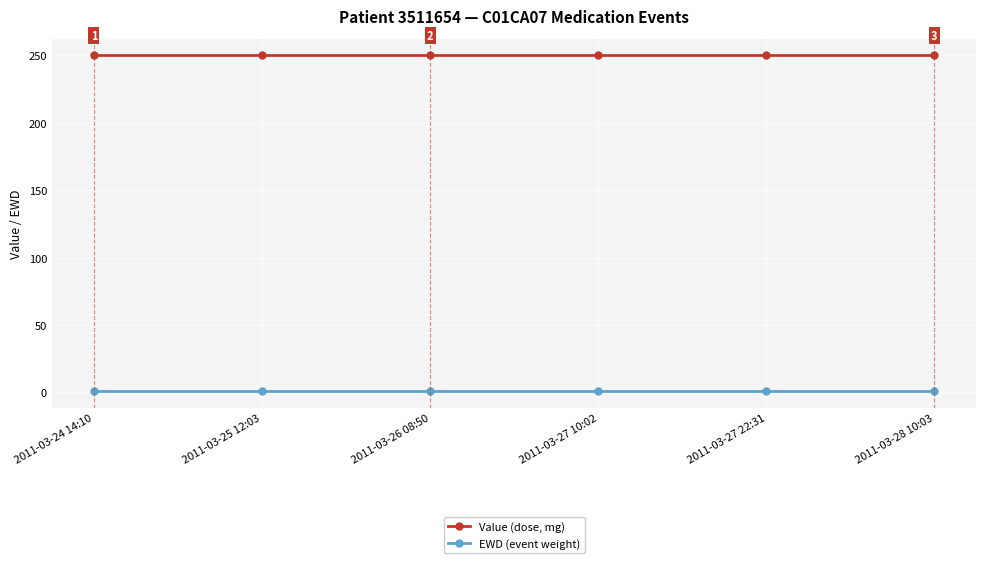

What is the average value of the EWD (event weight) series?

1